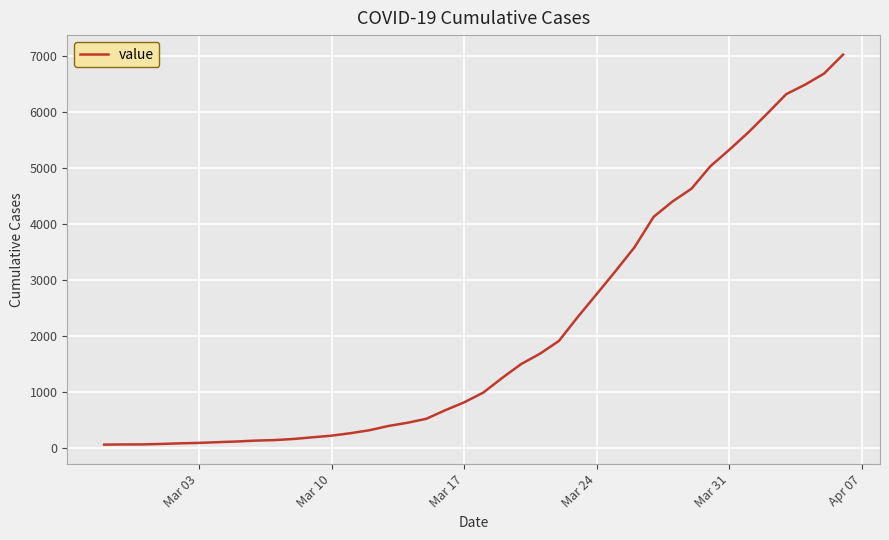

What is the greatest value displayed?

7020